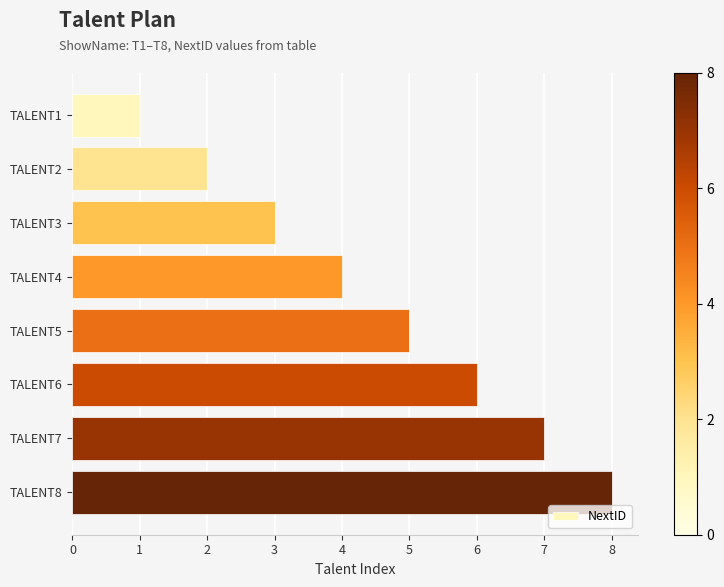

Are the bars horizontal?

Yes